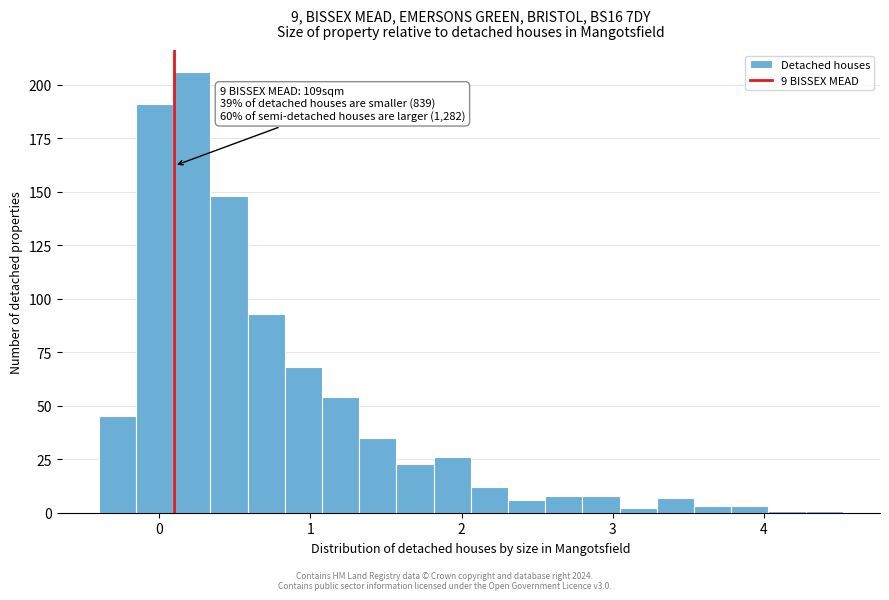

Read against the x-axis, roughly where is the centre of the tallest bar?

0.2